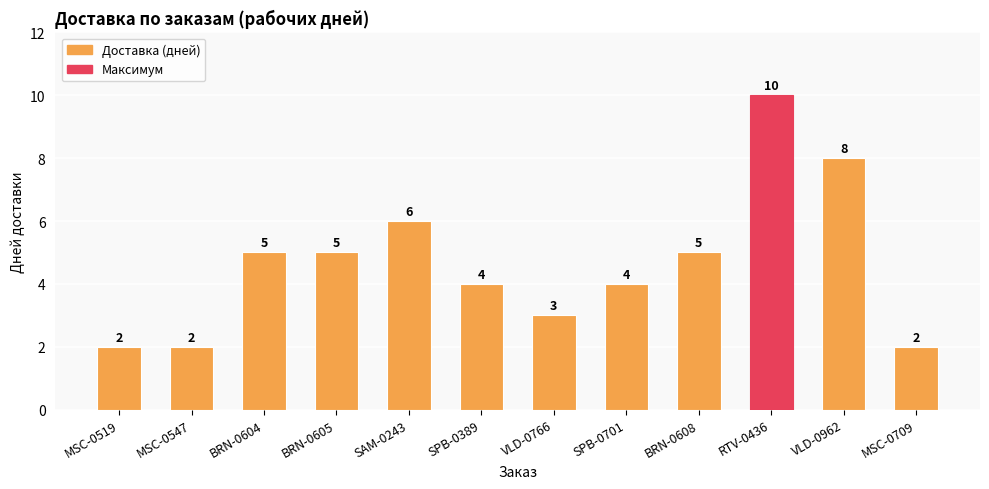

Reading right to left, what are all the values shown in this chart?

2	8	10	5	4	3	4	6	5	5	2	2